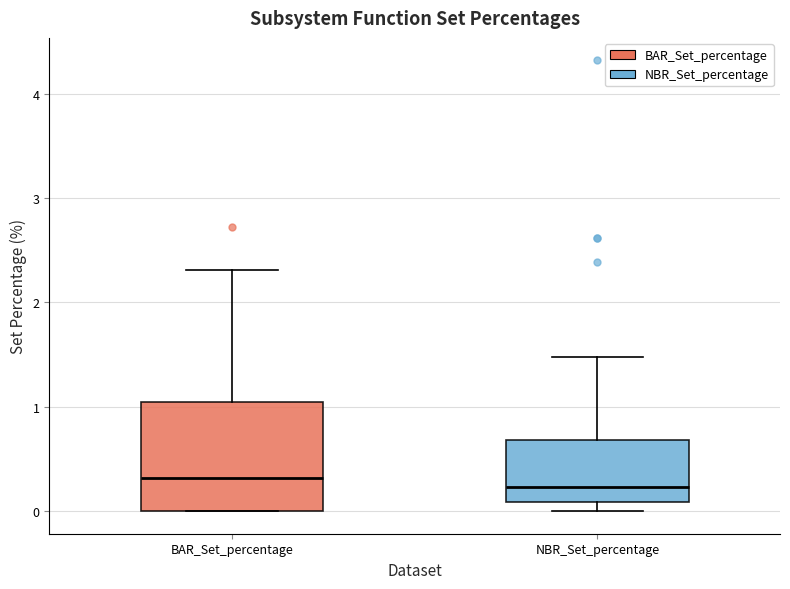

Where does the upper whisker of the box for BAR_Set_percentage end on the y-axis? The values are not printed on the chart, so give them approximately, as read against the axis.

2.3